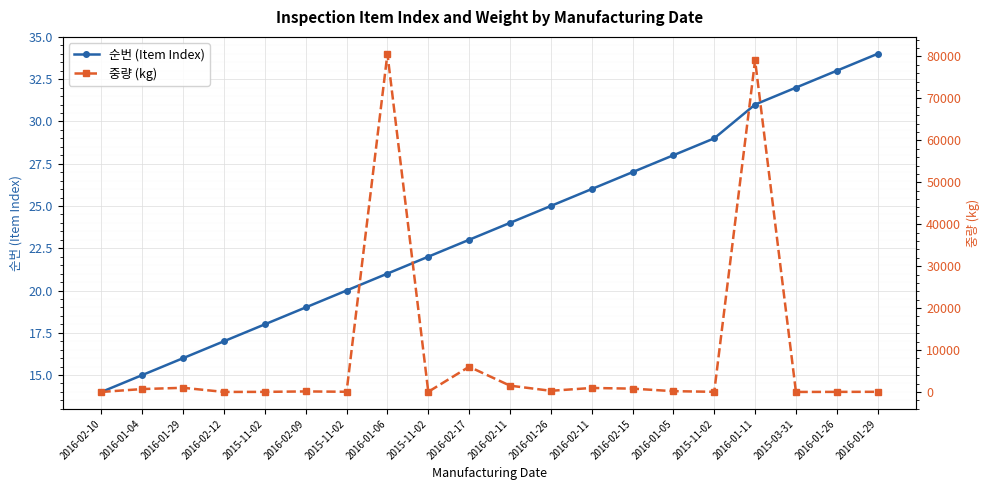

Rank the series at 2016-02-12 from lowest to highest value.

중량 (kg), 순번 (Item Index)